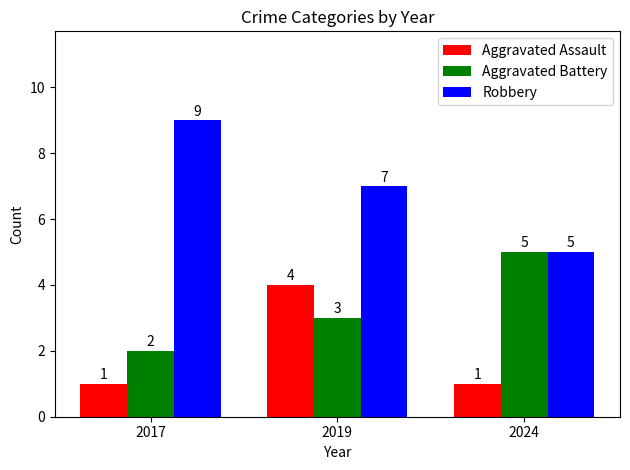

The value of Aggravated Assault at 2024 is 1. True or false?

True